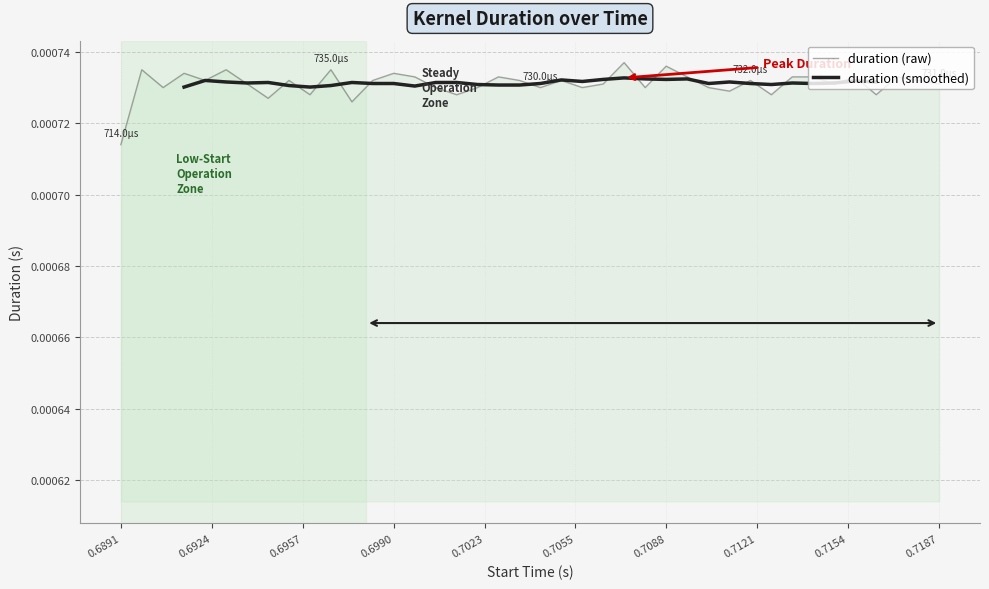

What is the label of the 25th point from the right?

0.700507